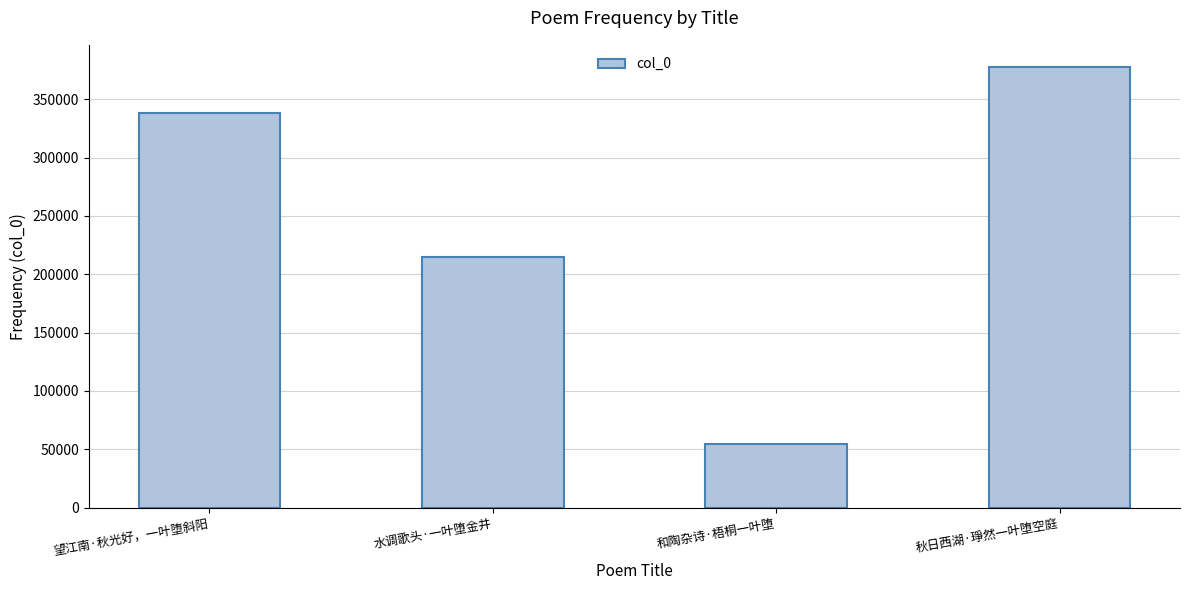

What is the change in value from 望江南·秋光好，一叶堕斜阳 to 水调歌头·一叶堕金井?

-123983